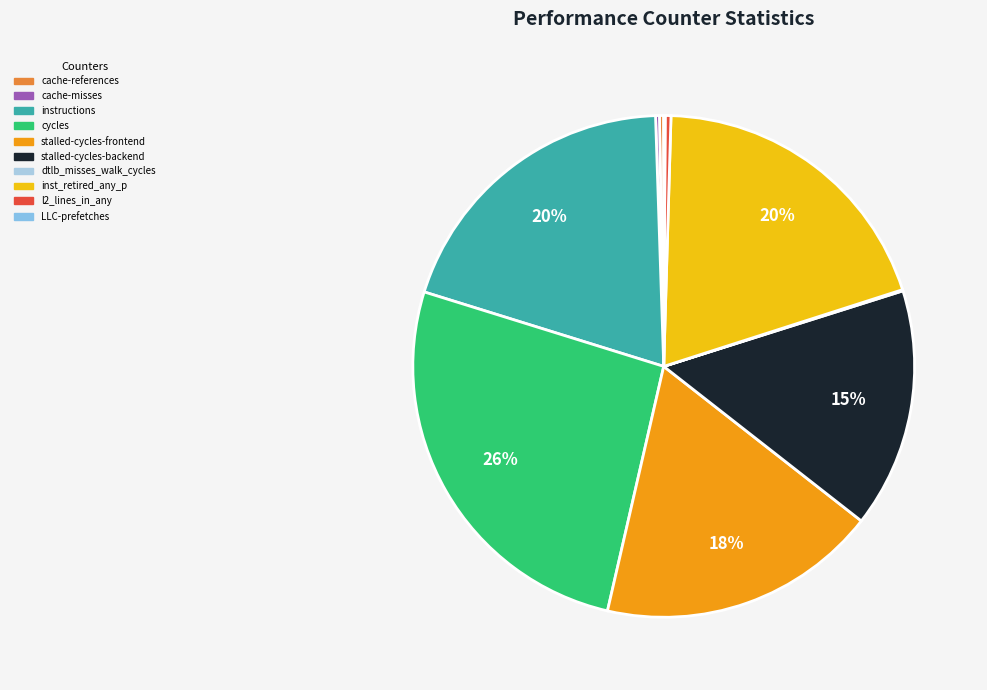

Is there a majority slice in this chart?

No